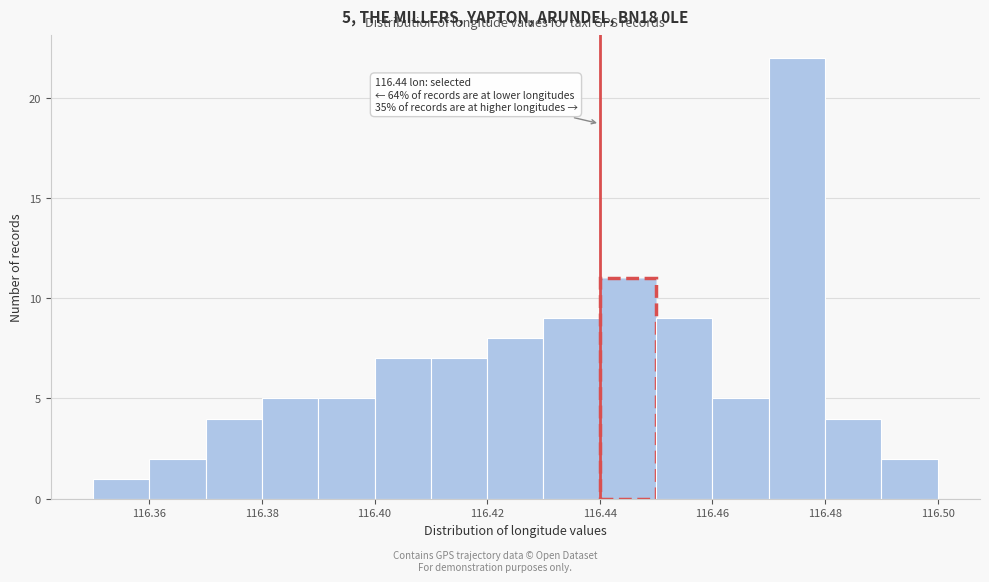

Which range on the x-axis has the tallest bar?

116.47 to 116.48